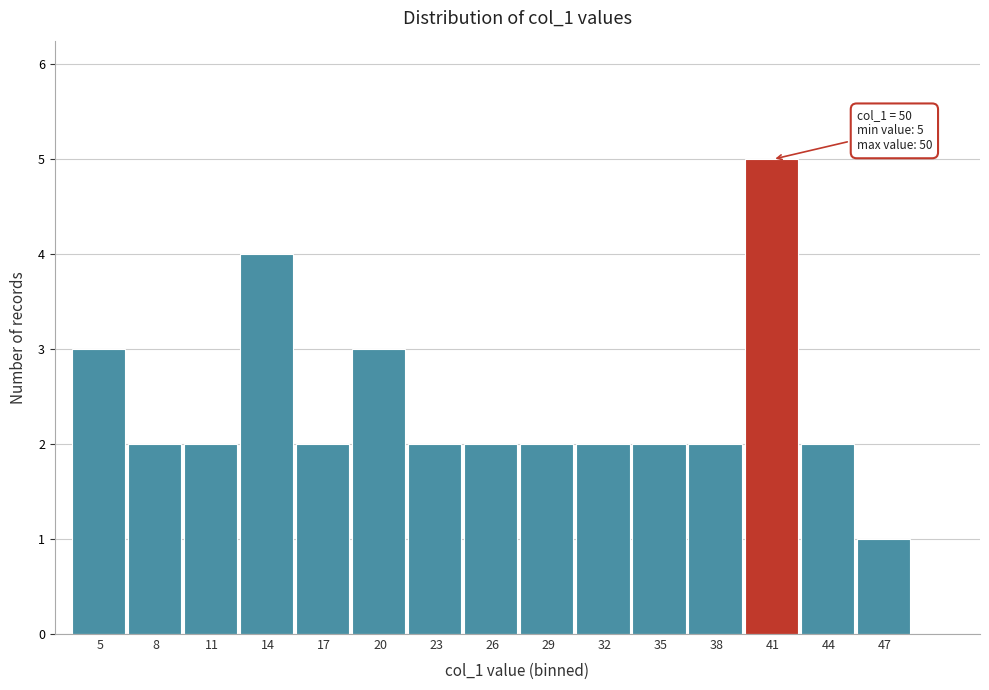

Reading left to right, transcribe all the data shown in this chart.

3	2	2	4	2	3	2	2	2	2	2	2	5	2	1